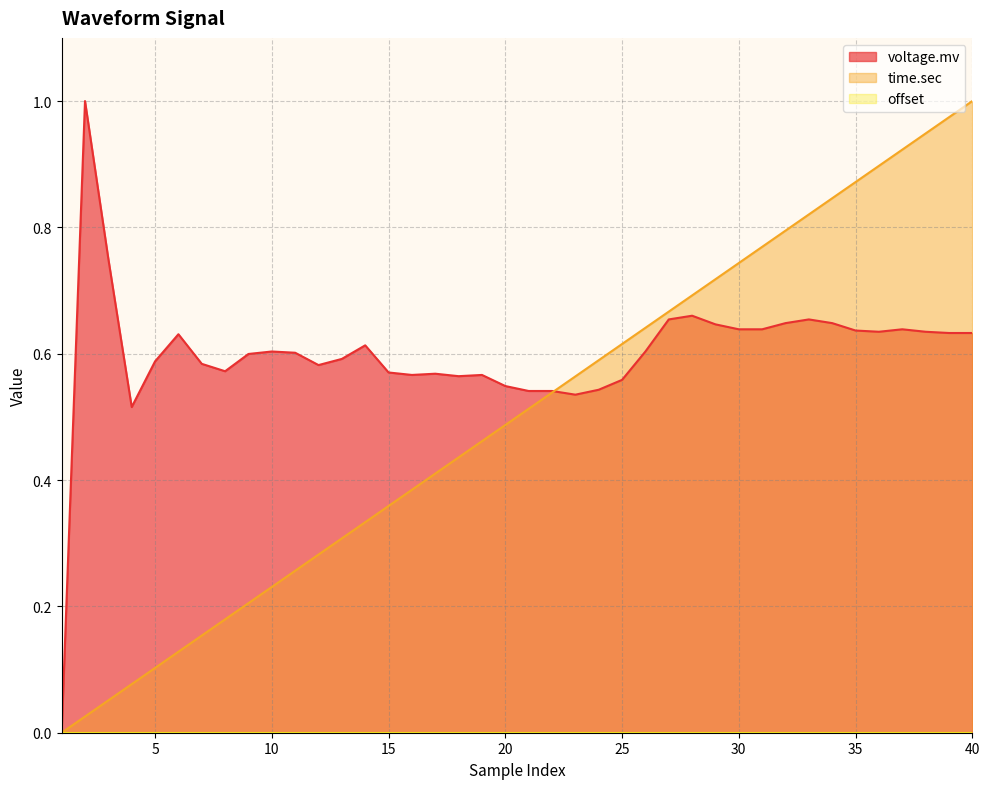

In voltage.mv, how many points are lower than both neighbors (excluding endpoints)?

7